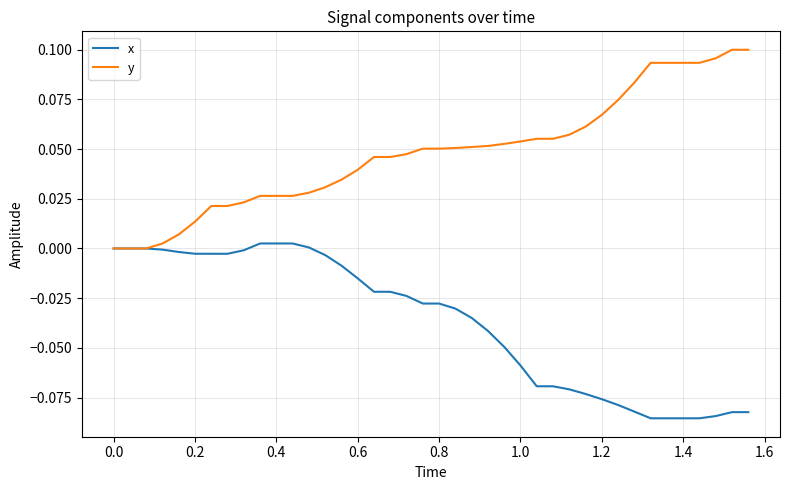

Which series has the widest spread of values?

y